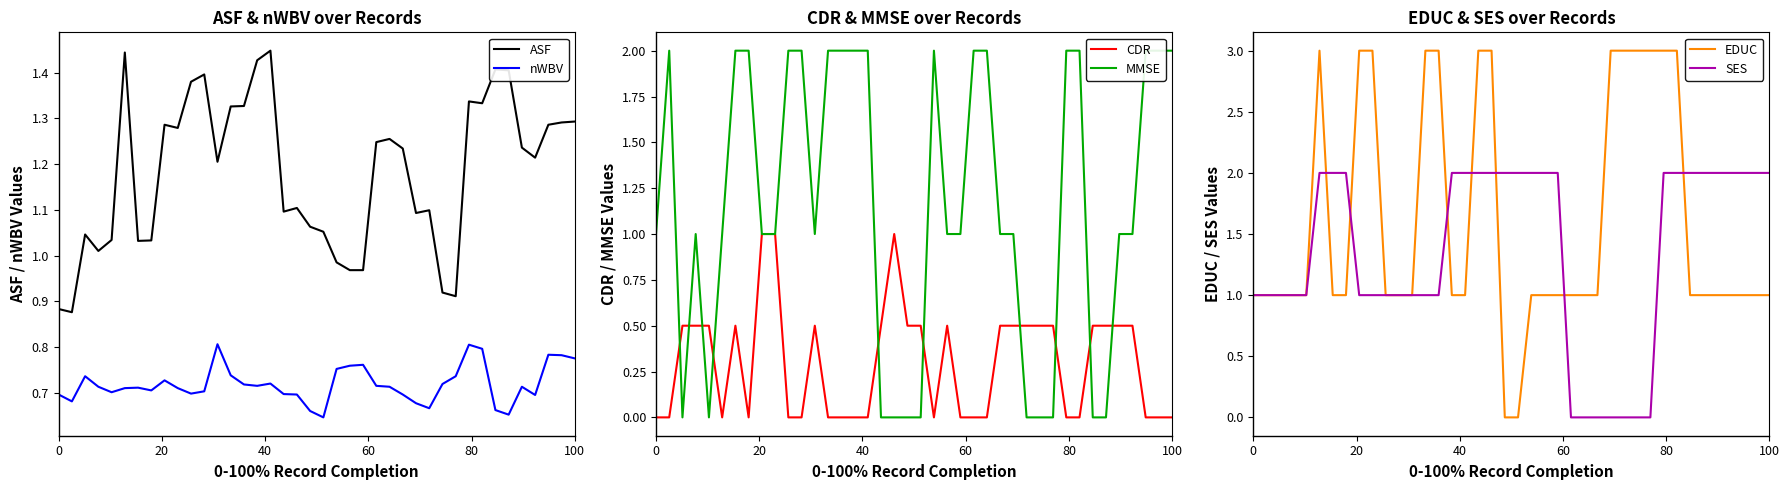

True or false: ASF and nWBV intersect in this chart.

False